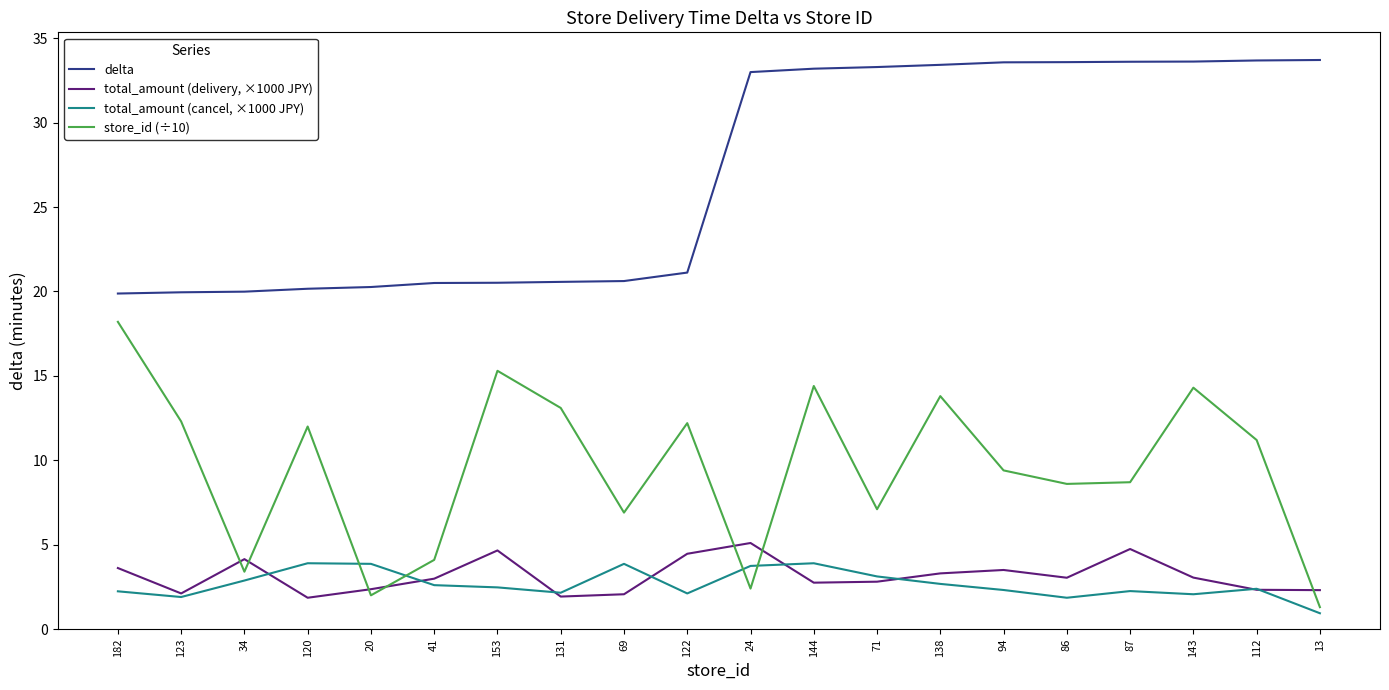

True or false: total_amount (cancel, ×1000 JPY) has a value of 2.3 at 94.

True